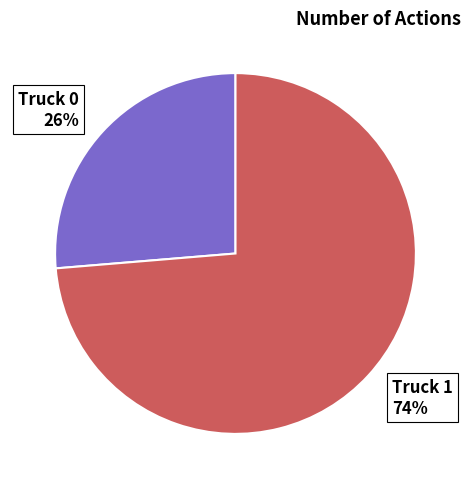

Do Truck 0 26% and Truck 1 74% together represent more than half of the pie?

Yes